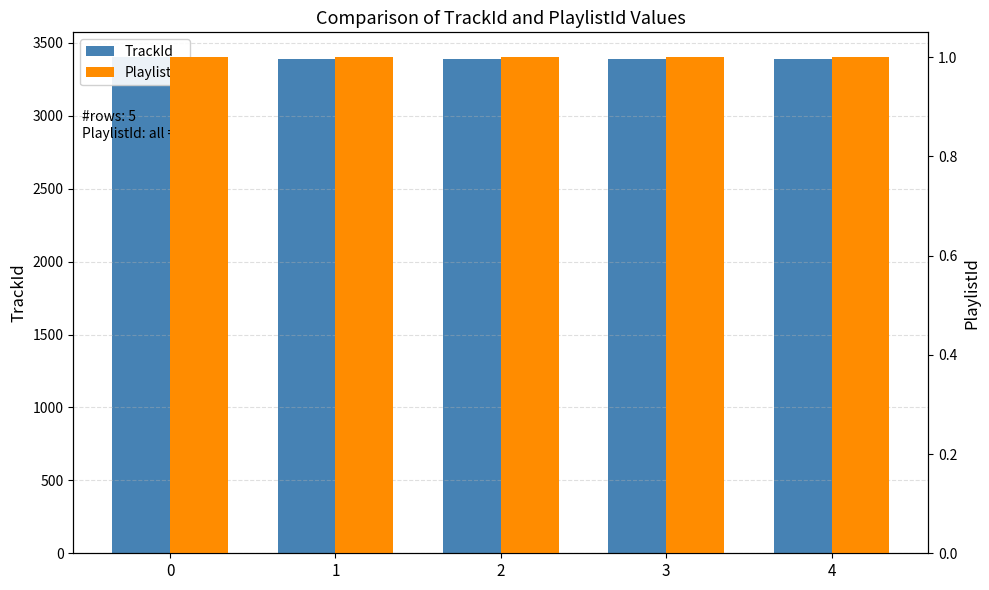

What is the value of the TrackId bar at the 2nd from the left?

3389